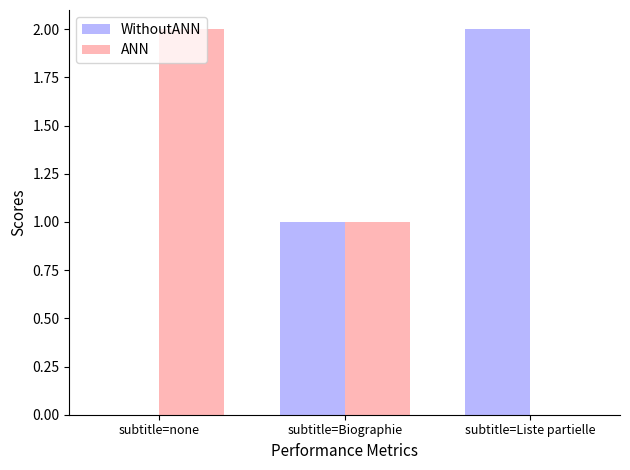

True or false: WithoutANN has a value of 3 at subtitle=Liste partielle.

False